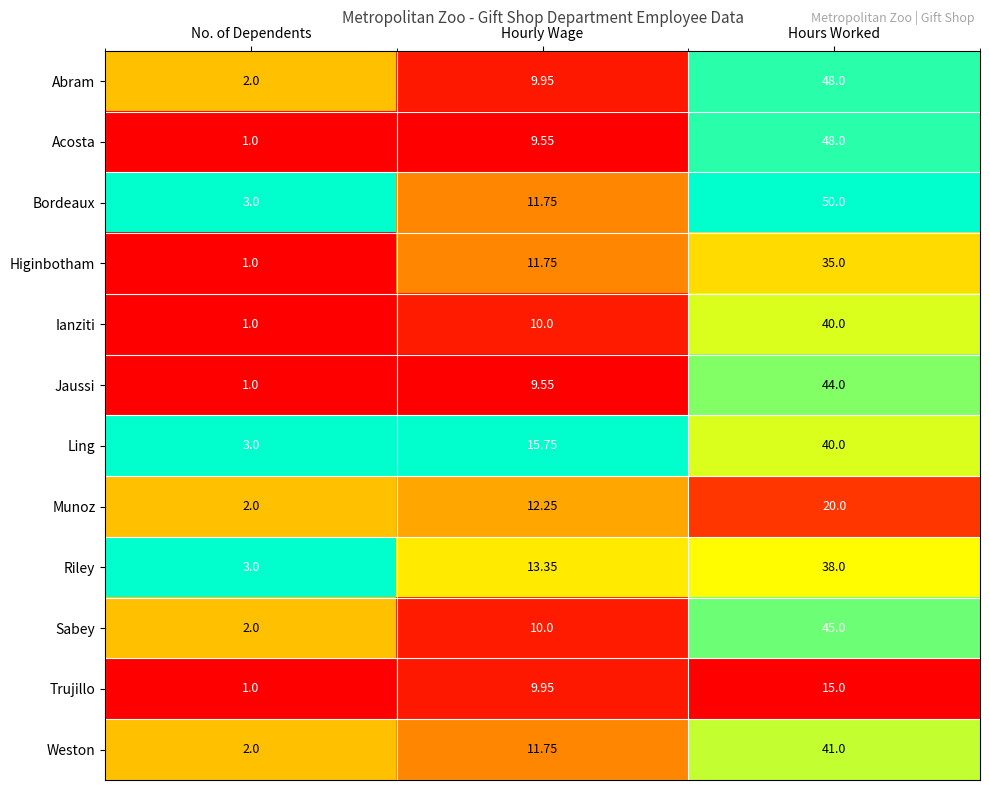

At which label does Ling first exceed 15?

Hourly Wage